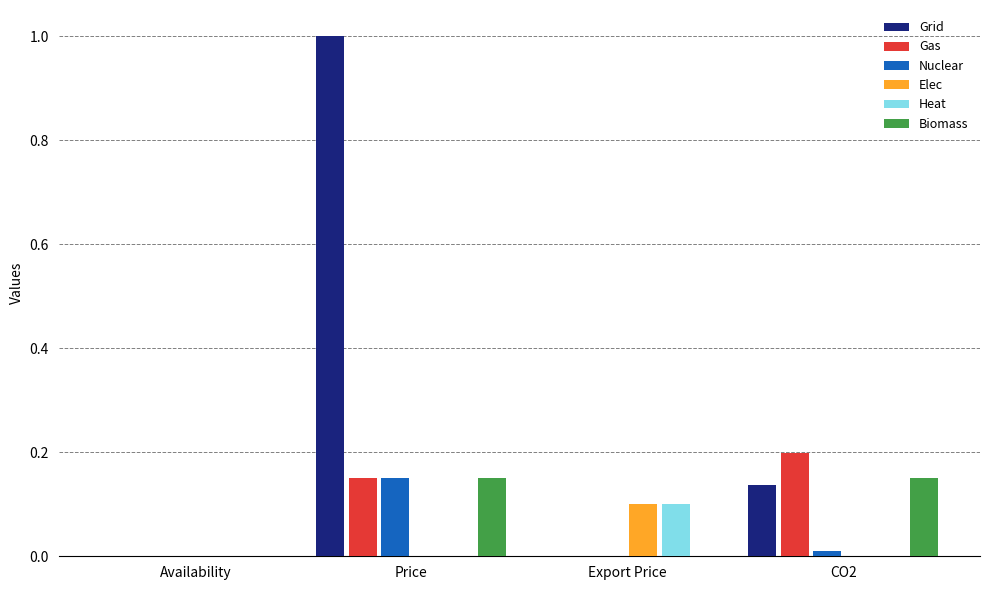

How many series are shown in this chart?

6